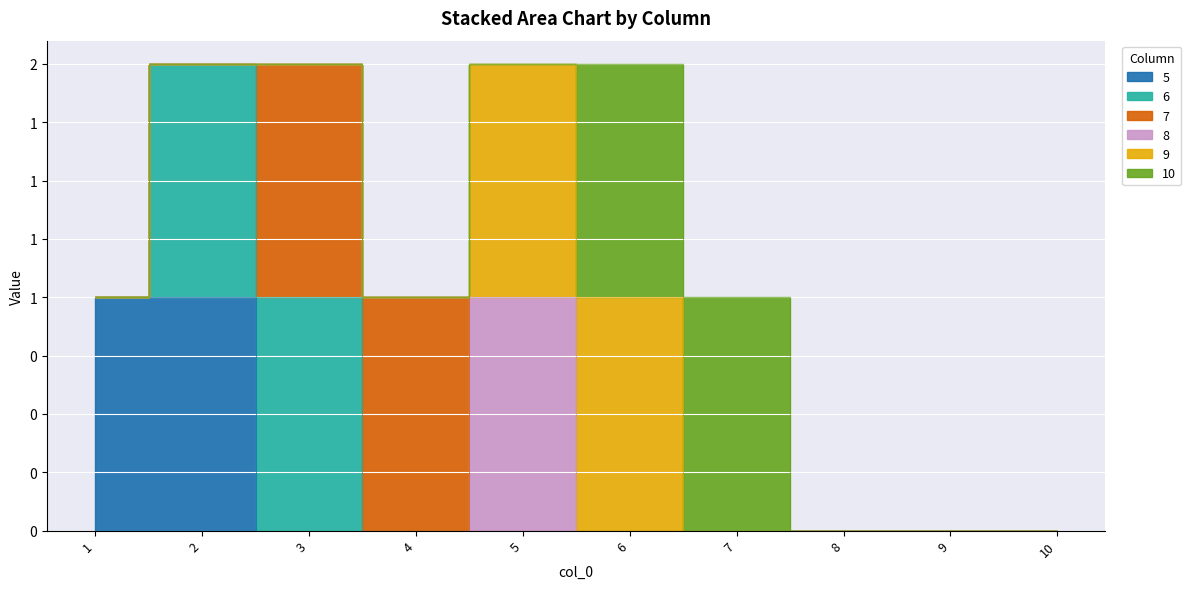

The value of 5 at 9 is -1. True or false?

False